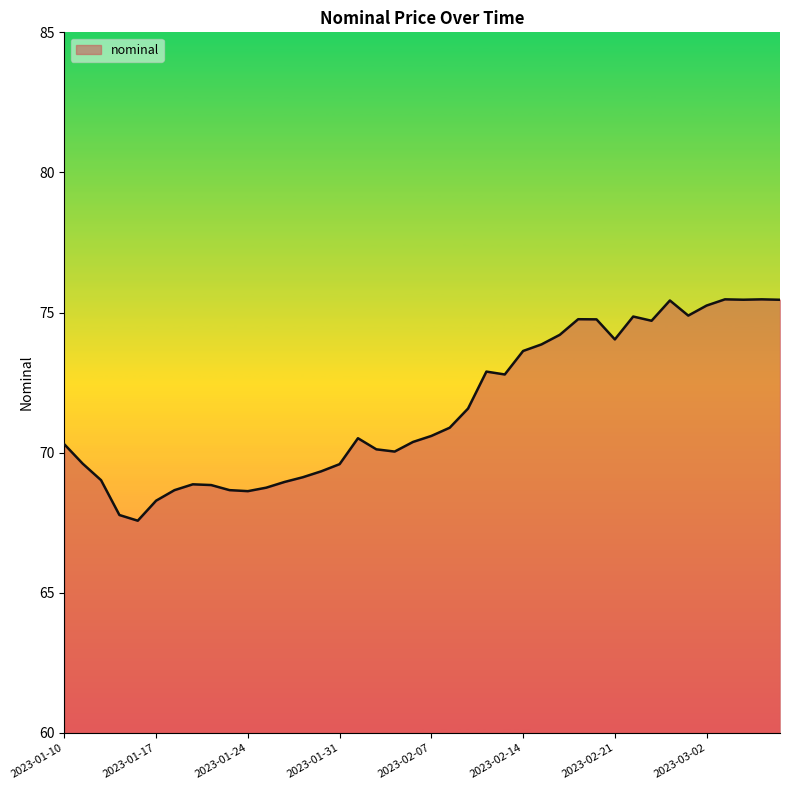

What is the difference between the maximum and minimum values?

7.9